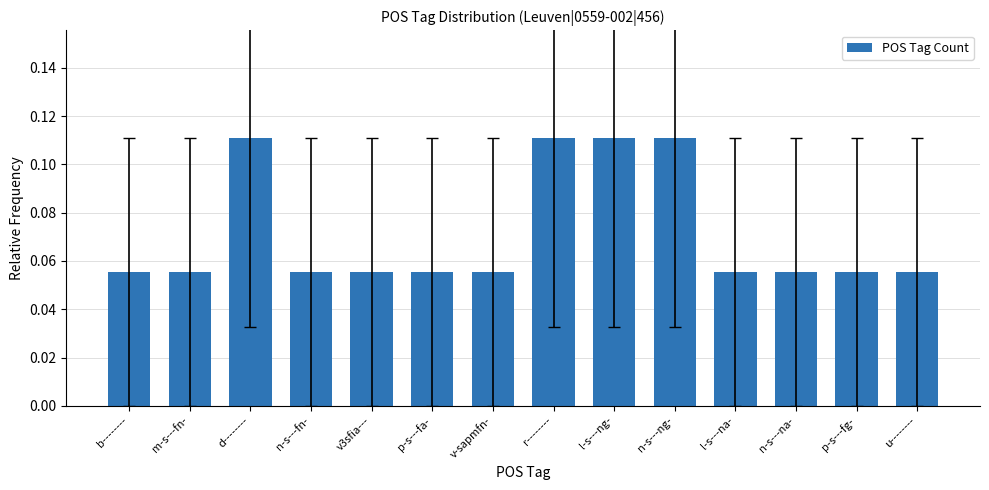

Which has a higher value, d-------- or p-s---fg-?

d--------